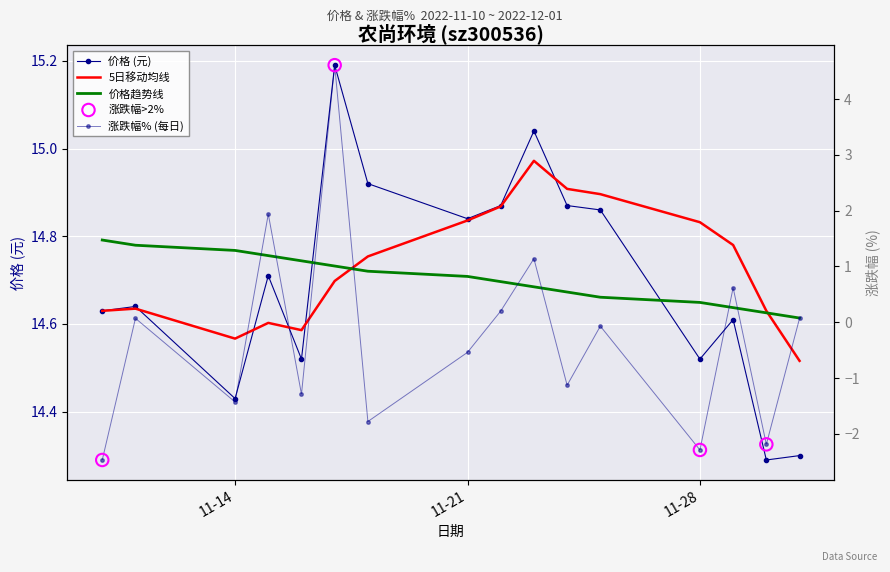

What is the total value across all series at 2022-11-22?

15.1